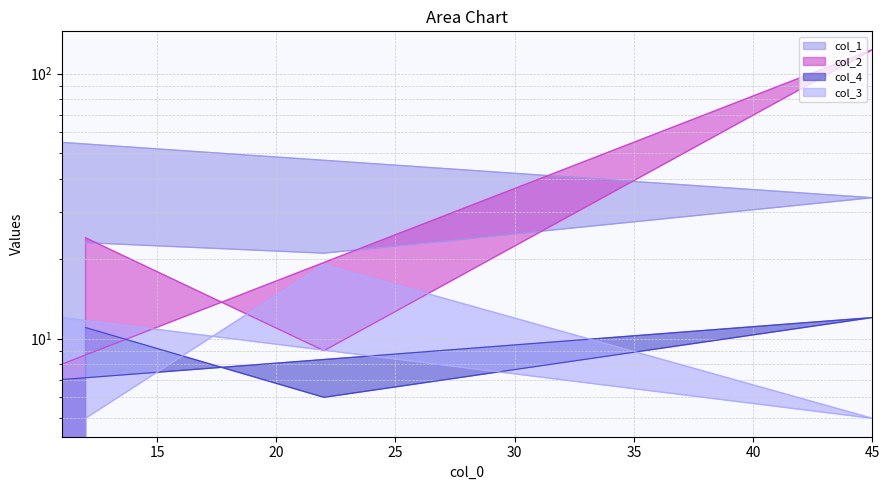

The col_2 series shows 175 at 45. True or false?

False